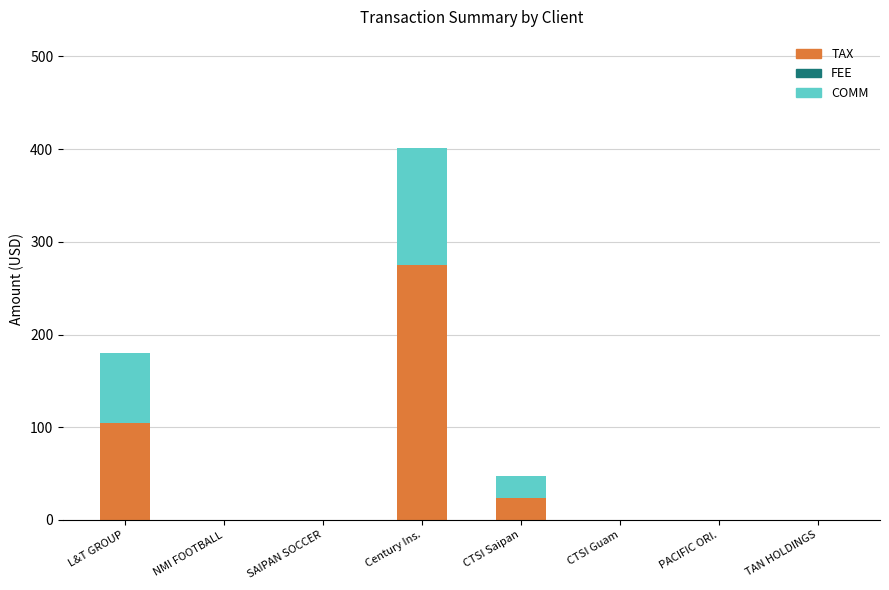

What is the sum of all TAX values?

403.7